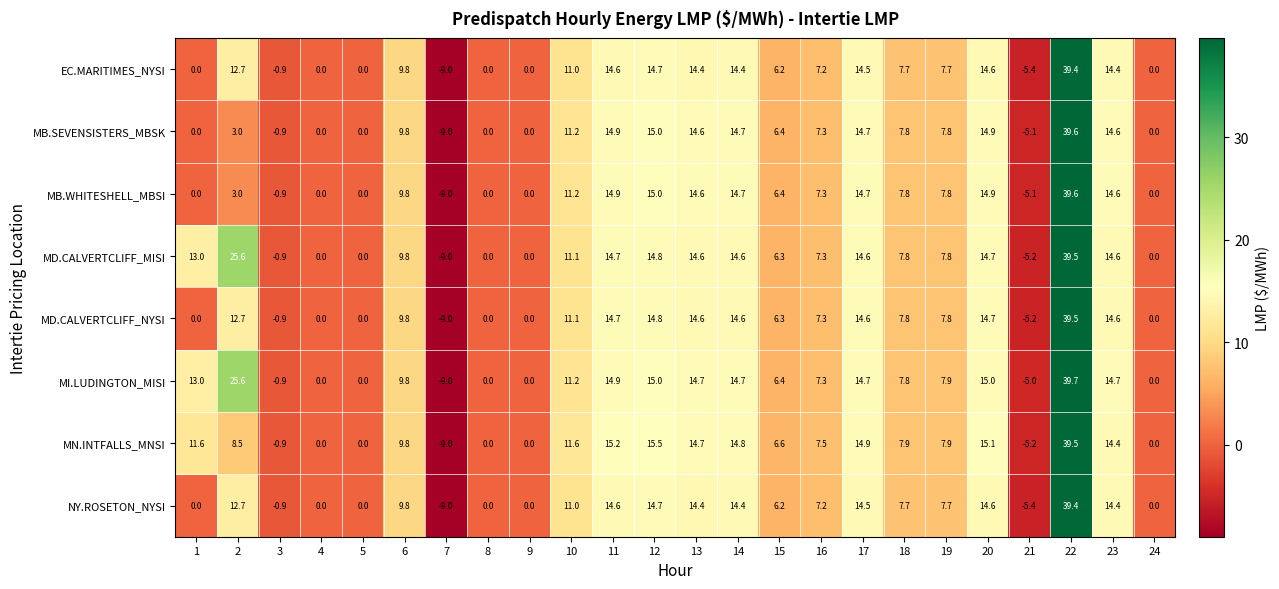

The value of MD.CALVERTCLIFF_MISI at 16 is 7.3. True or false?

True